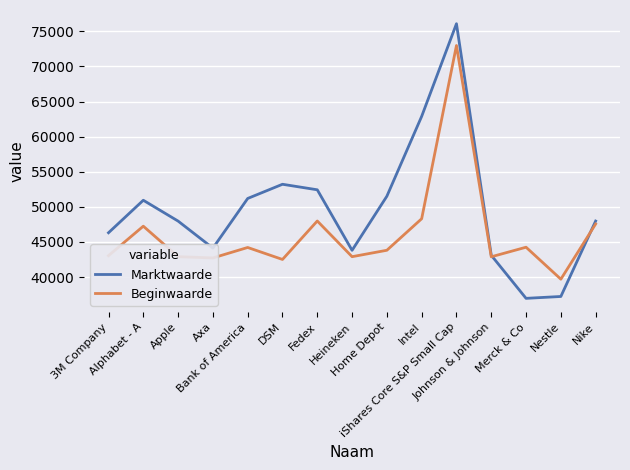

The value of Marktwaarde at Heineken is 43813. True or false?

True